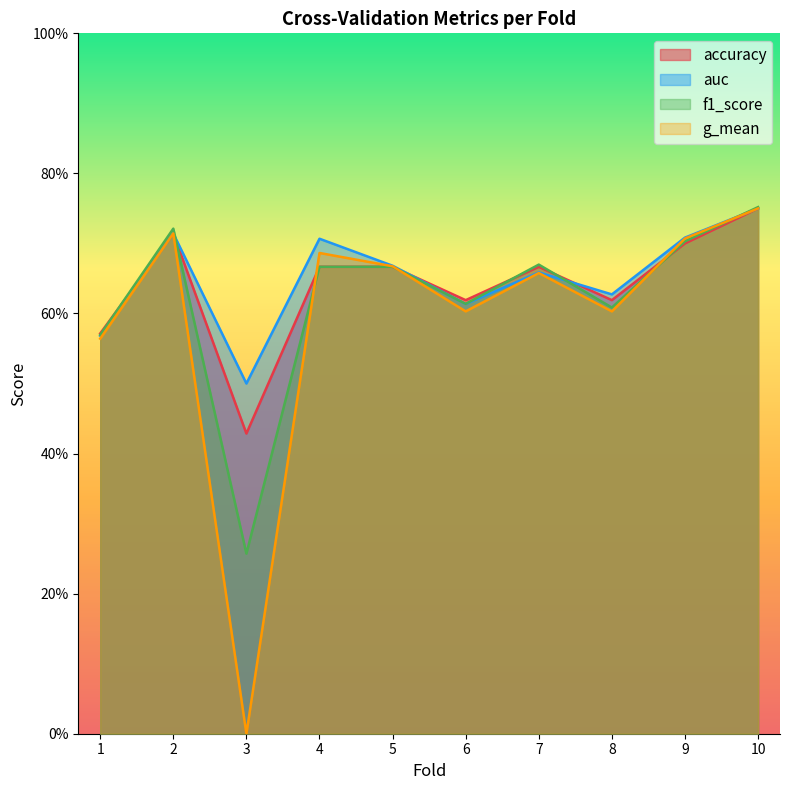

What is the value of the accuracy point at the 3rd from the left?

0.4